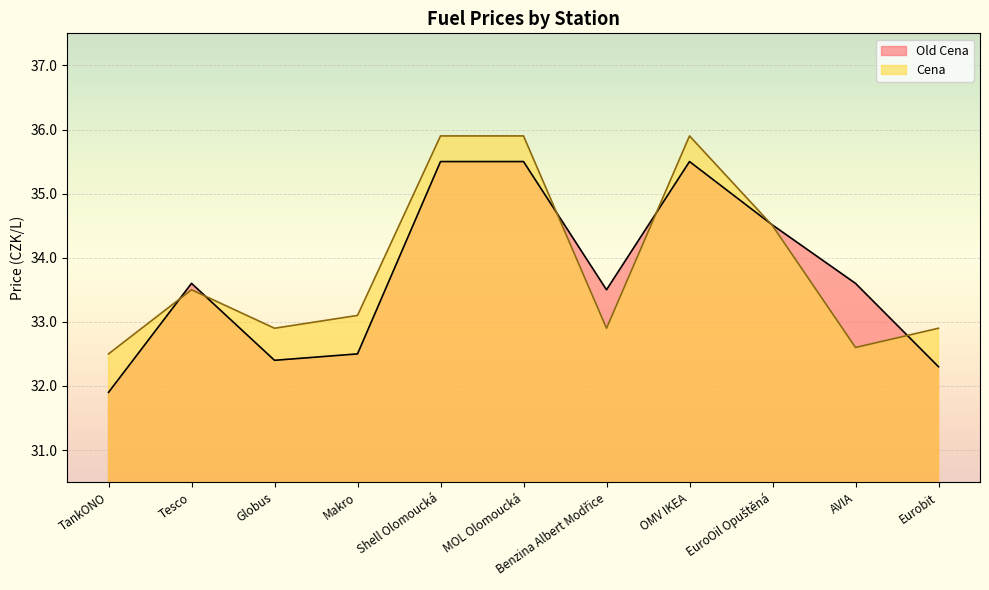

What is the label of the 6th point from the right?

MOL Olomoucká